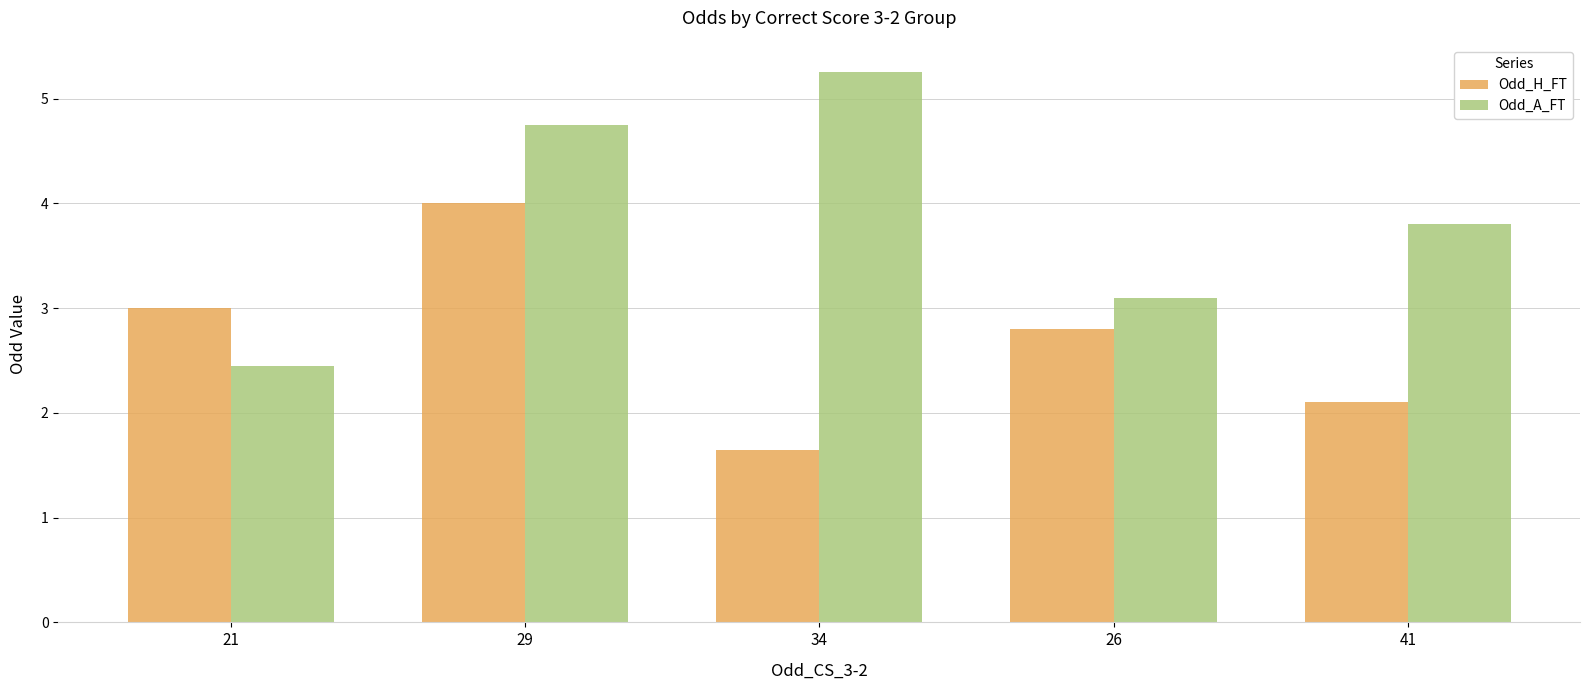

Which series has the largest total across all categories?

Odd_A_FT